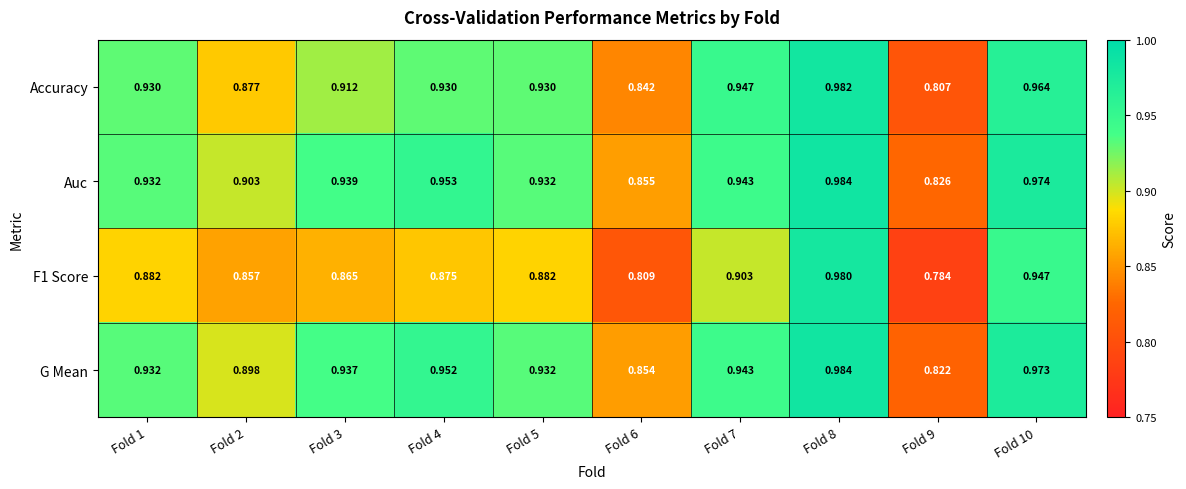

Is the value of G Mean at Fold 2 greater than the value of Auc at Fold 4?

No